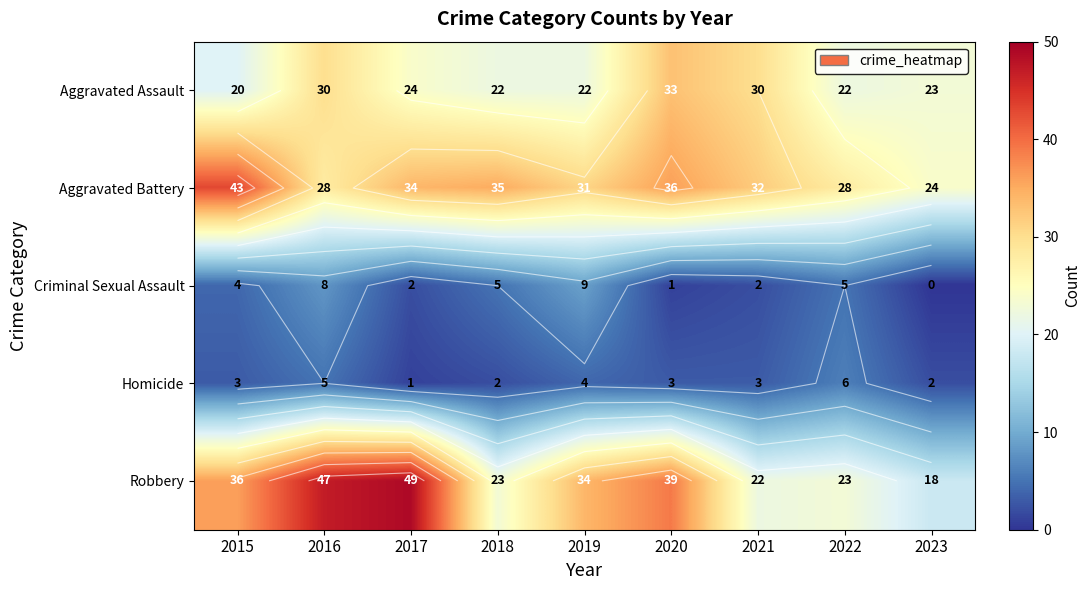

At 2022, list the series in order from largest to smallest.

Aggravated Battery, Robbery, Aggravated Assault, Homicide, Criminal Sexual Assault